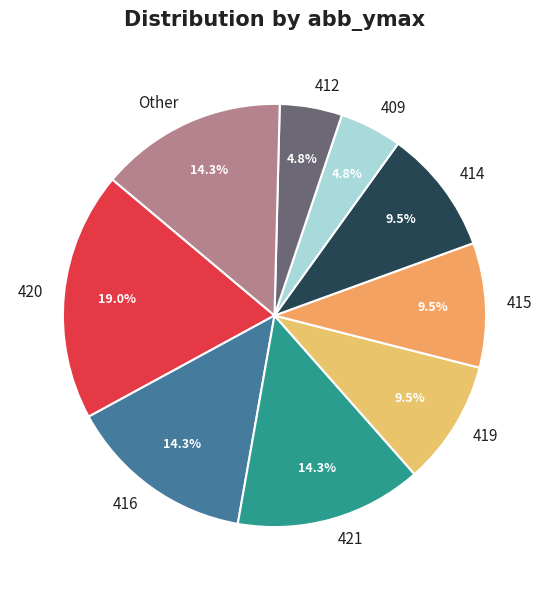

Does 412 represent more than half of the total?

No